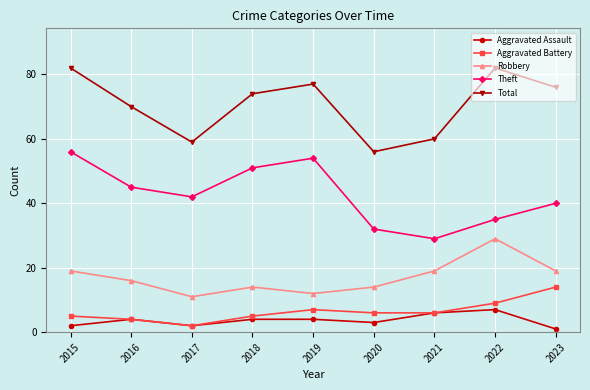

Count the number of categories in the chart.

9